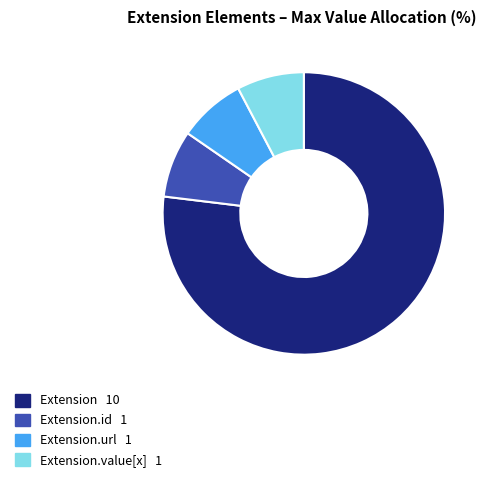

Does any single category account for the majority?

Yes